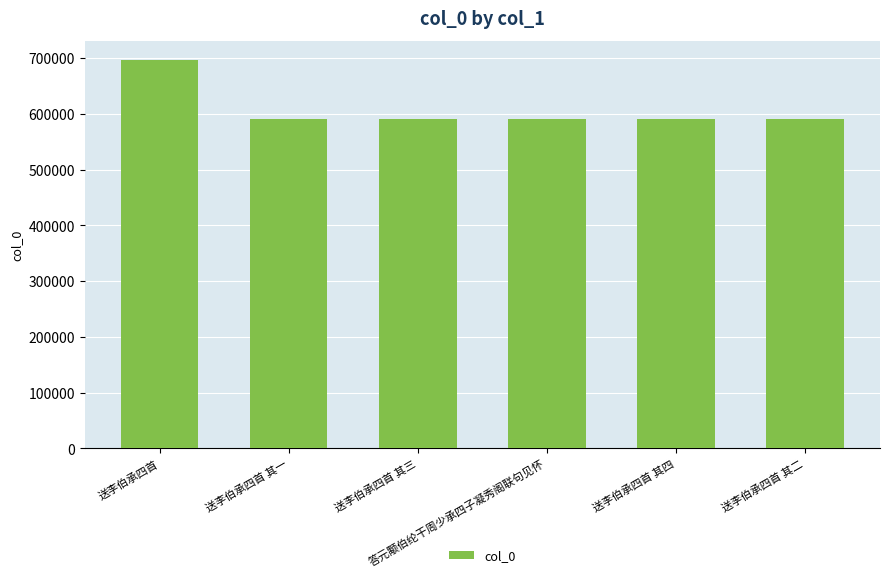

What is the sum of all values?

3654494